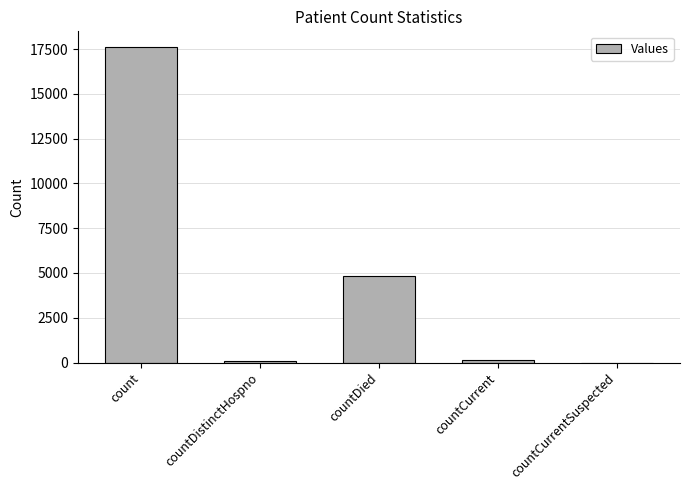

Which category has the highest value across all series?

count